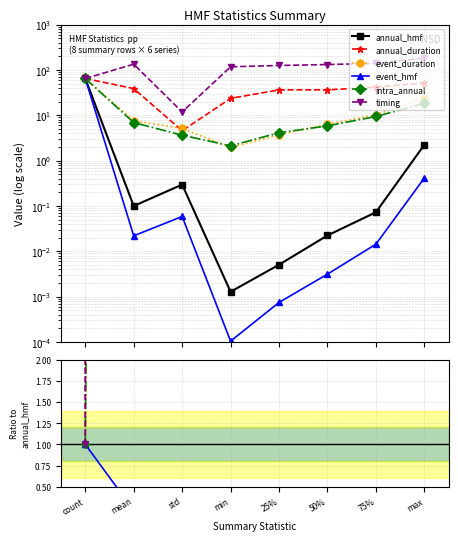

Which series has the largest total across all categories?

timing